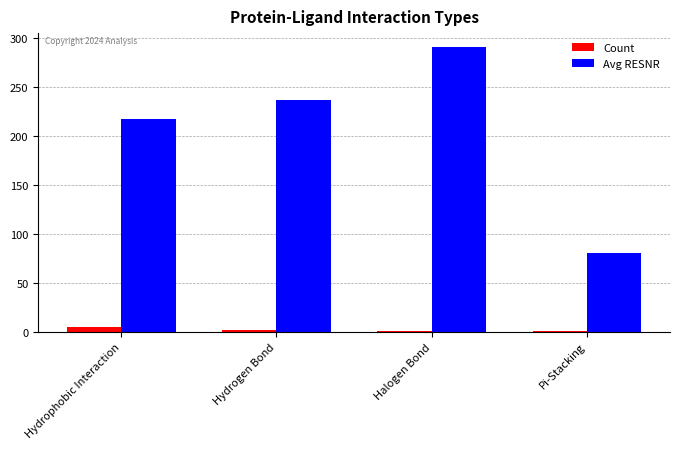

Rank the series by their average value, from lowest to highest.

Count, Avg RESNR